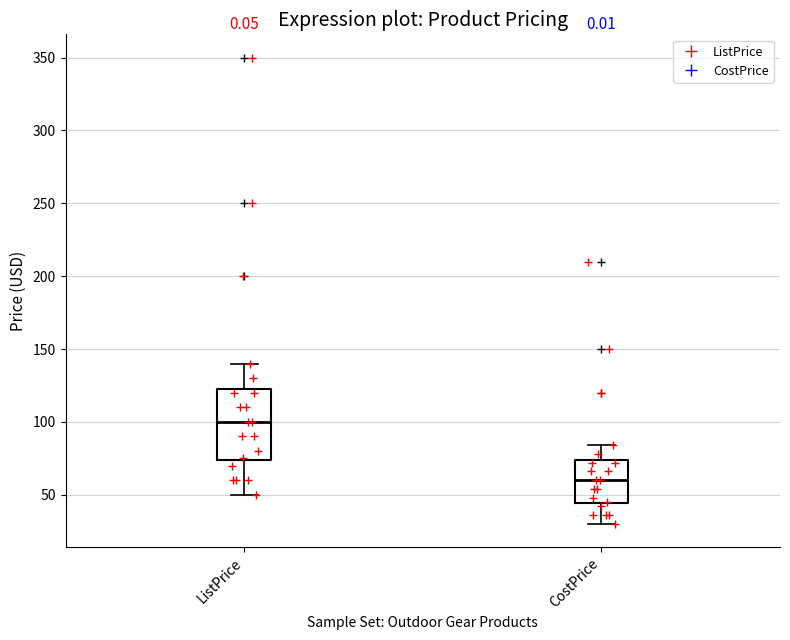

Reading left to right, transcribe this box plot: for each box, give where its median line is, the range the box spans, and where its two whiskers end, as read against the y-axis. The values are not printed on the chart, so give them approximately, as read against the axis.

ListPrice: median 100, box 75 to 125, whiskers 50 to 140
CostPrice: median 60, box 45 to 75, whiskers 30 to 85